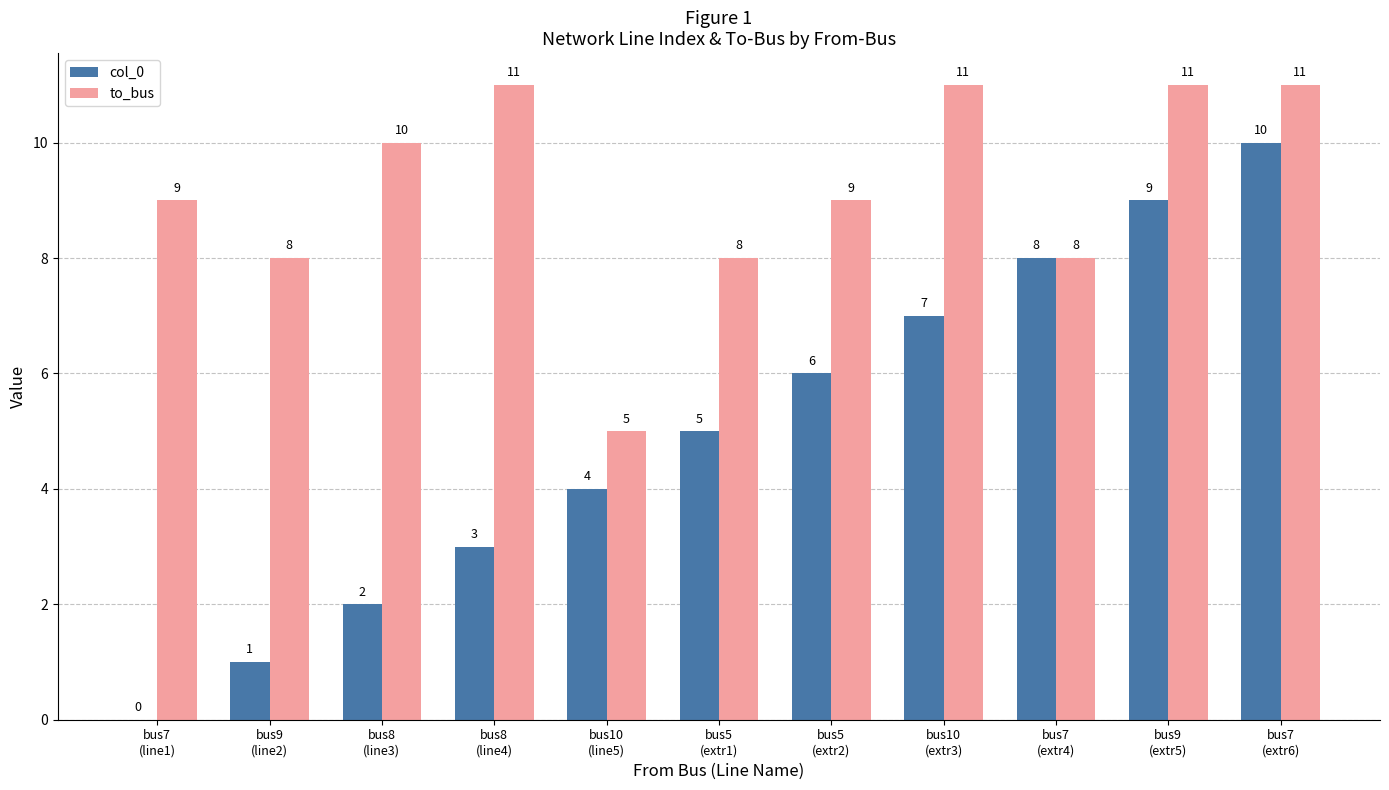

How many series are shown in this chart?

2